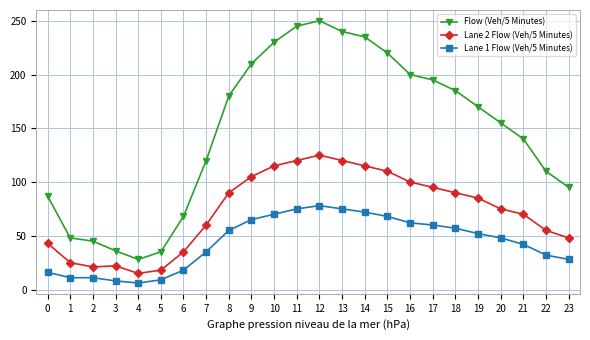

What is the difference between the Flow (Veh/5 Minutes) values at 9 and 7?

90